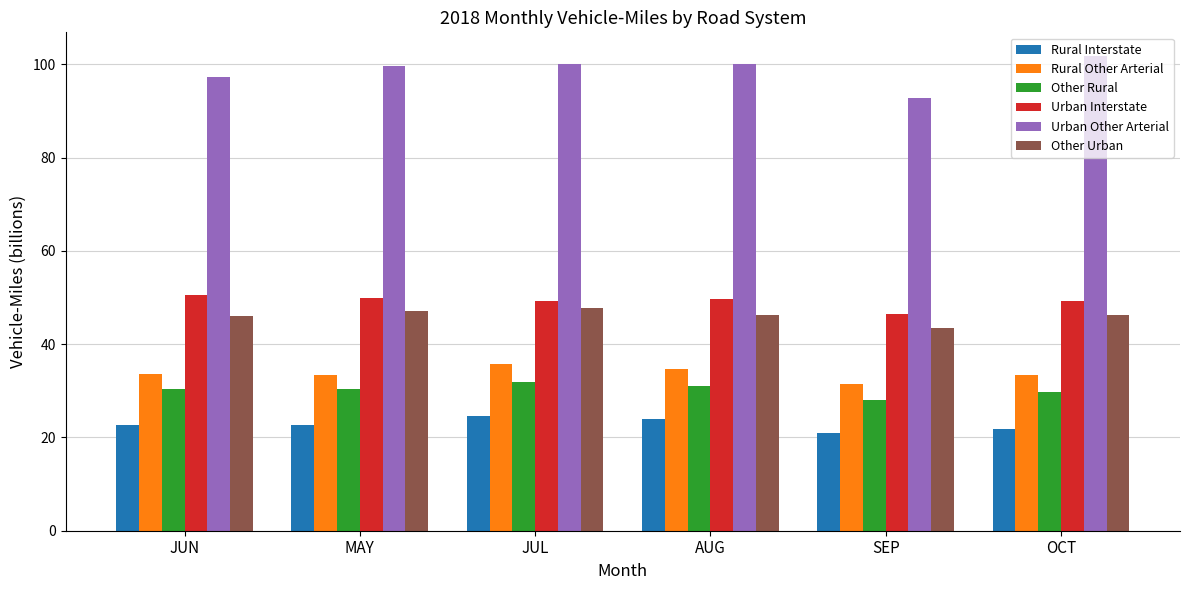

Which category has the lowest value across all series?

SEP